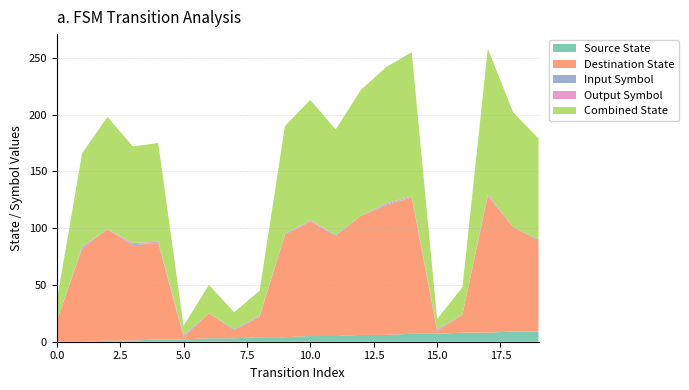

Reading left to right, transcribe all the data shown in this chart.

source_state: 0	0	1	1	2	2	3	3	4	4	5	5	6	6	7	7	8	8	9	9
destination_state: 18	82	98	84	85	2	22	7	18	90	101	88	105	114	120	2	16	120	92	80
input_symbol_encoded: 0	1	0	1	0	1	0	1	0	1	0	1	0	1	0	1	0	1	0	1
output_symbol: 0	1	0	1	1	1	0	0	1	0	1	0	0	1	1	1	0	1	0	0
combined_state: 18	82	99	85	87	8	25	15	22	95	106	93	111	120	127	9	24	128	101	89